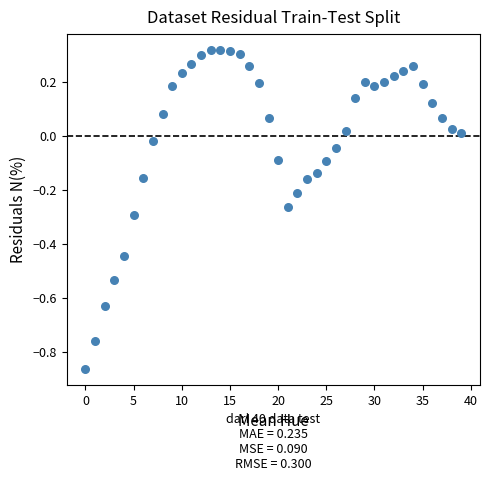

What is the range of Y values (max minus min)?

1.2